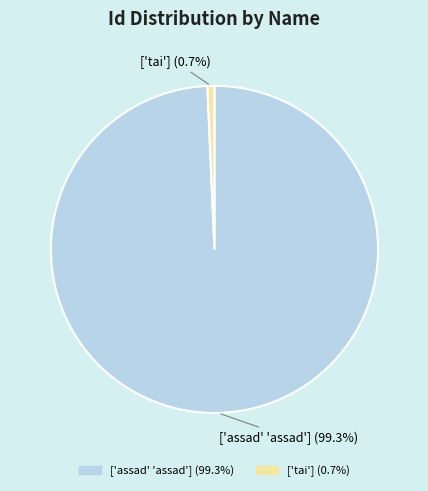

To the nearest percent, what is the average slice percentage?

50%